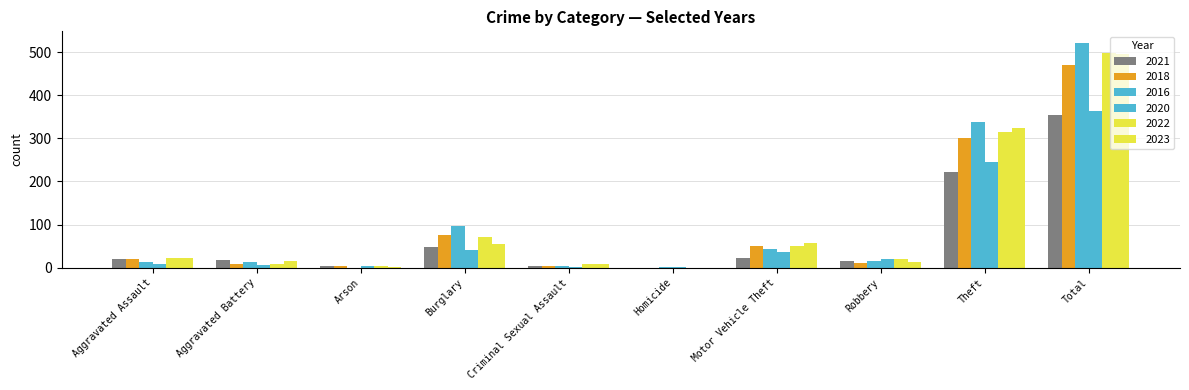

Does the chart contain stacked bars?

No